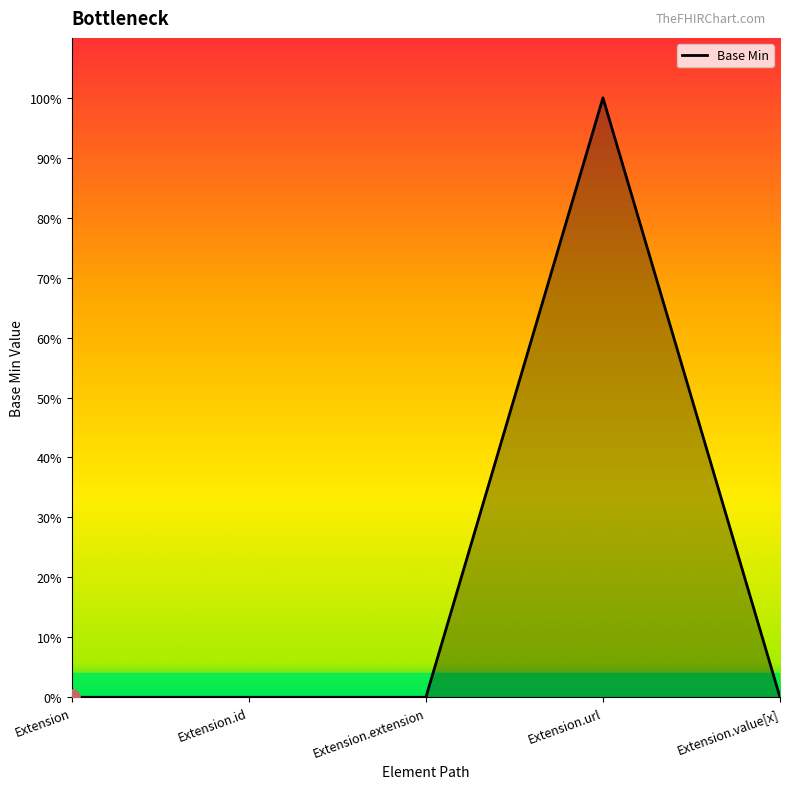

What is the change in value from Extension.extension to Extension.url?

+1